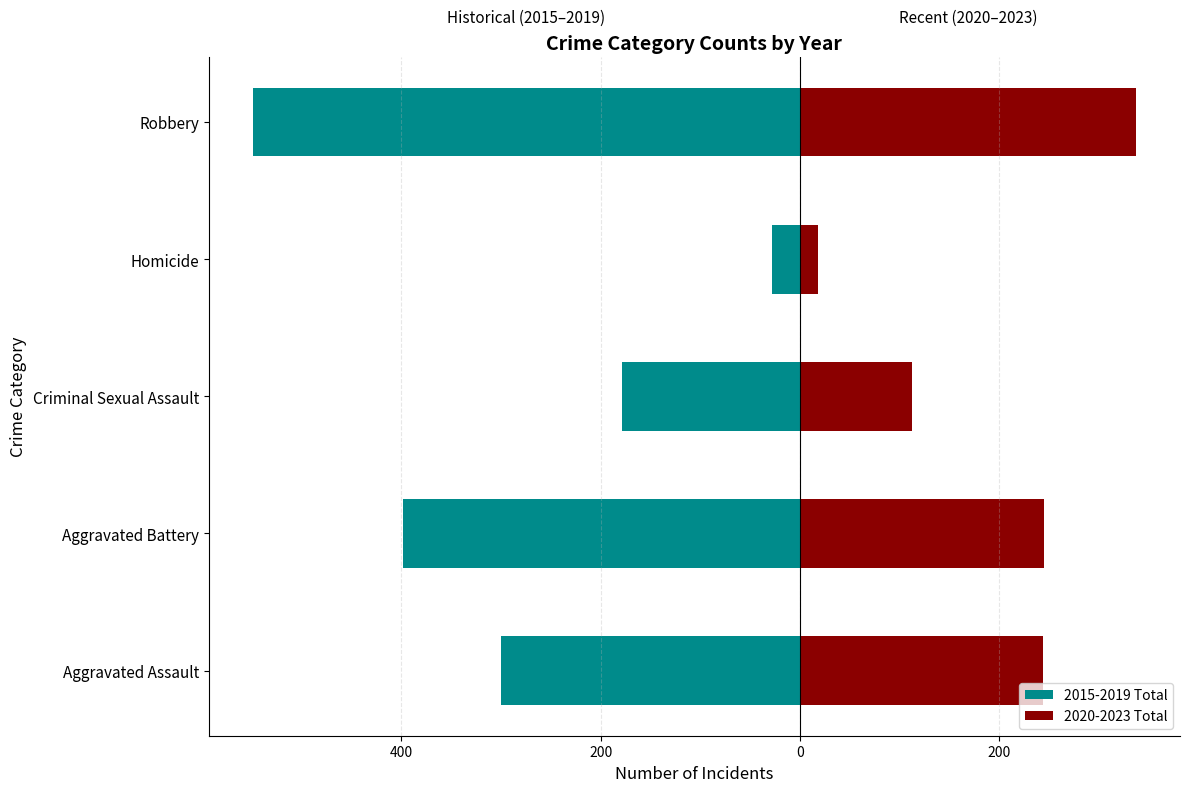

Reading left to right, extract all data points from this chart.

2015-2019 Total: -300	-398	-179	-28	-549
2020-2023 Total: 244	245	112	18	337